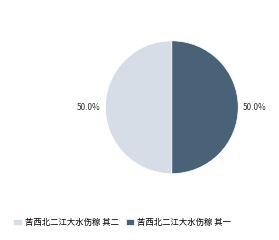

The 苦西北二江大水伤稼 其二 slice represents 45% of the pie. True or false?

False